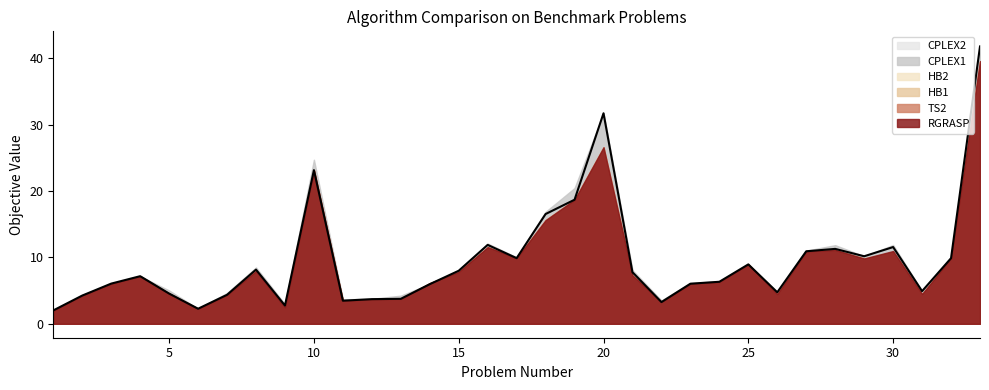

How many series are shown in this chart?

6